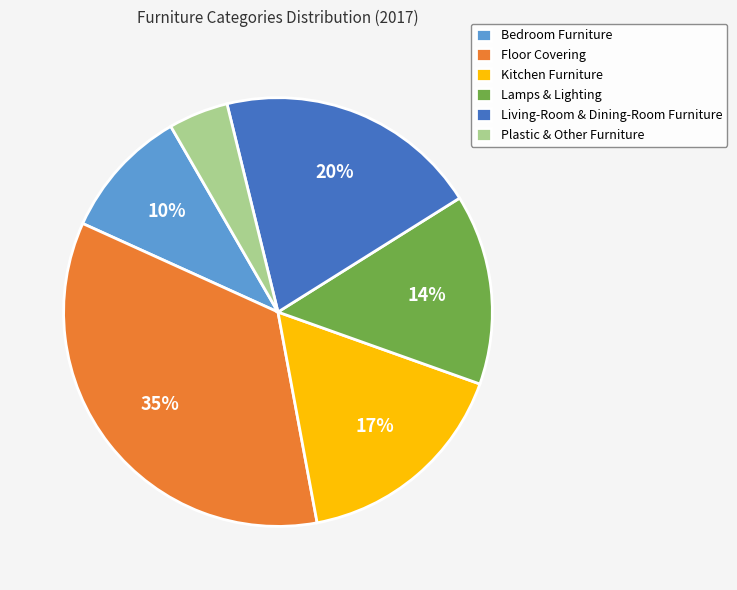

How many slices are in this pie chart?

6